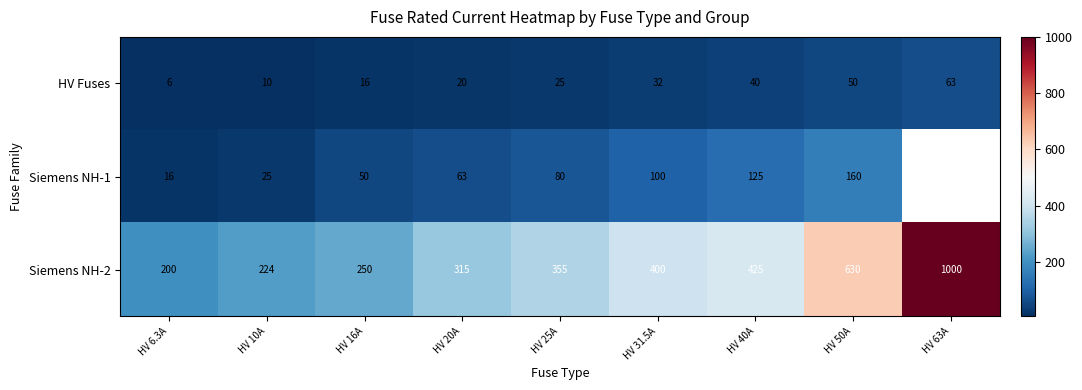

The value of Siemens NH-1 at HV 16A is 50.0. True or false?

True